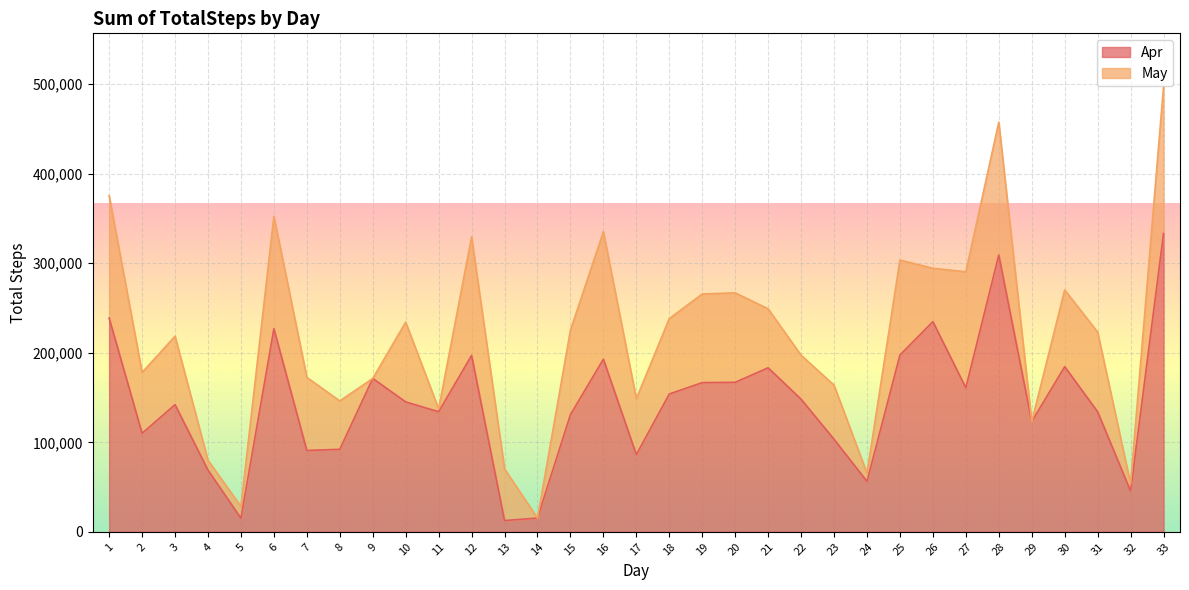

How many lines are shown in the chart?

2